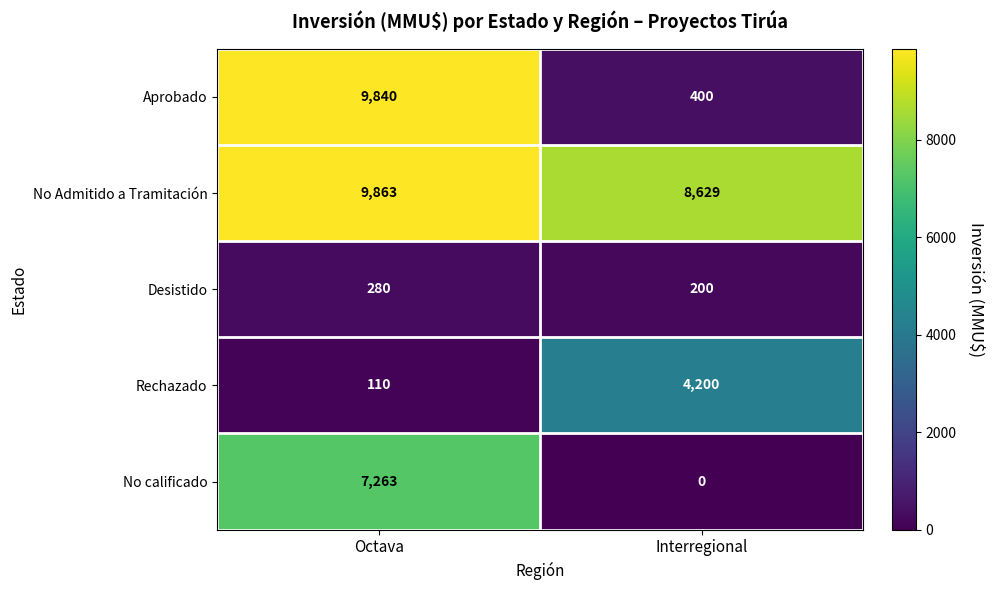

At which category is the sum across all series the highest?

Octava